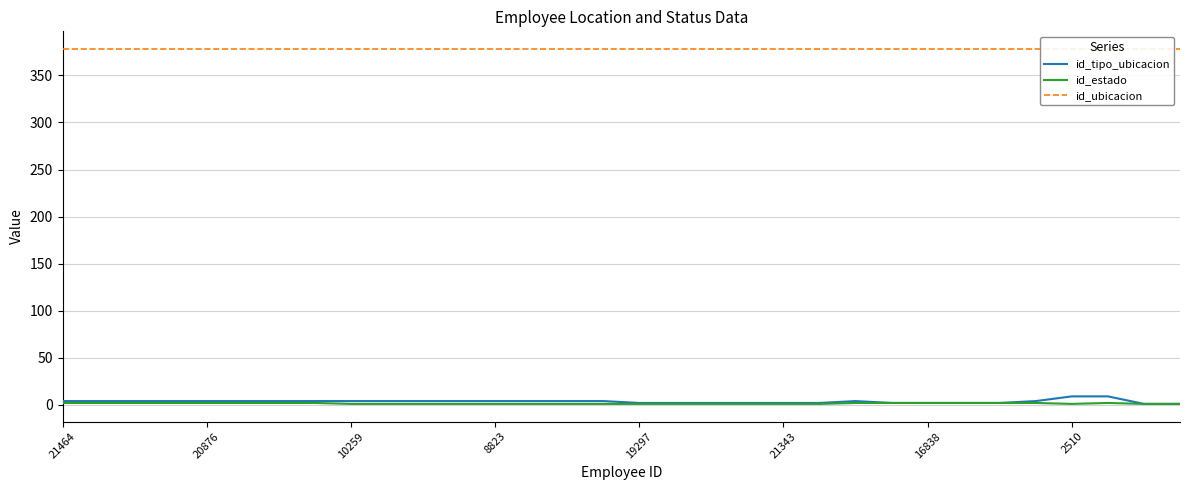

Does the chart have visible grid lines?

Yes